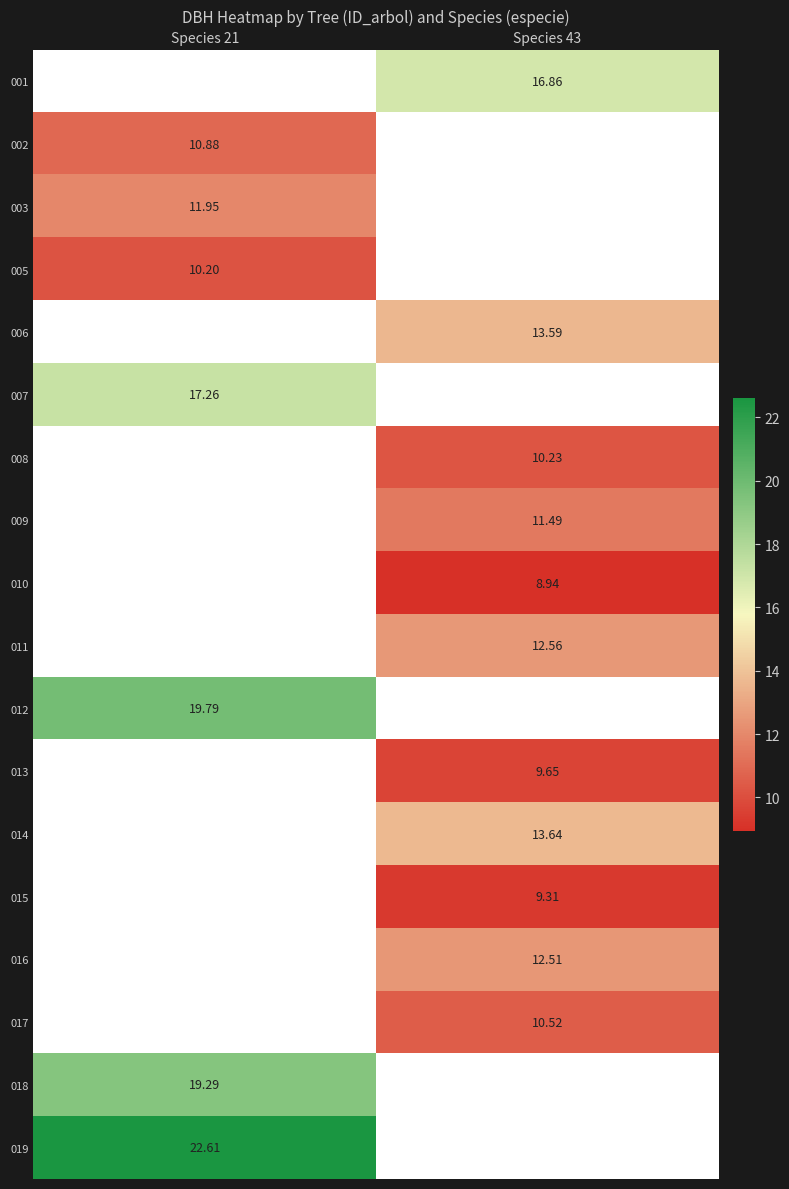

Count the number of data series in this chart.

18